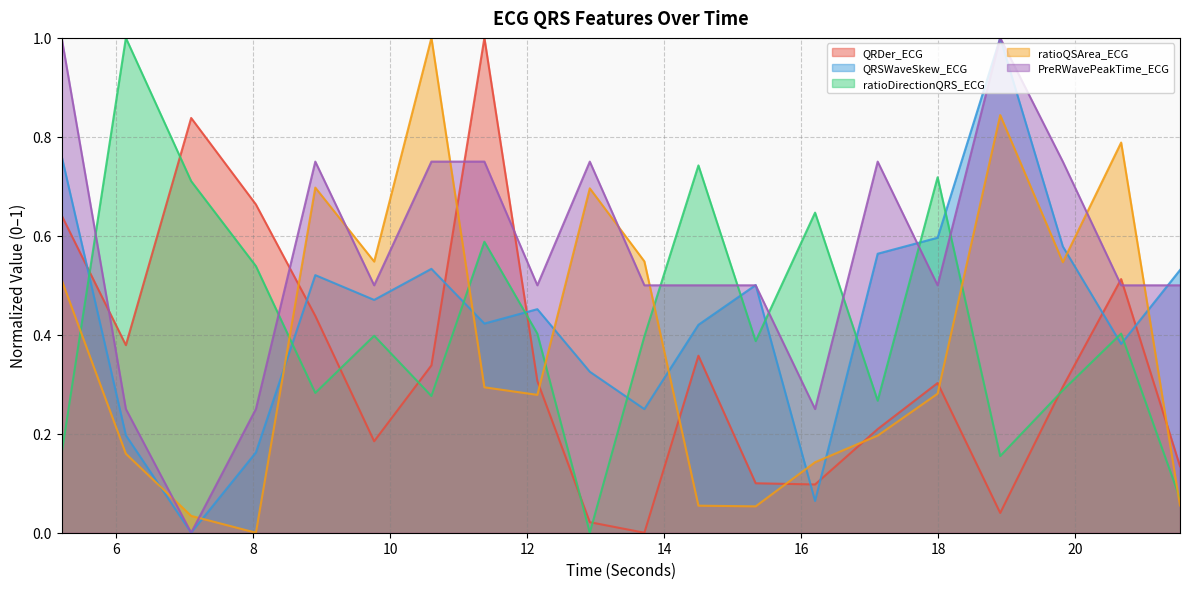

Is it true that PreRWavePeakTime_ECG equals 0.5 at 18.90625?

False